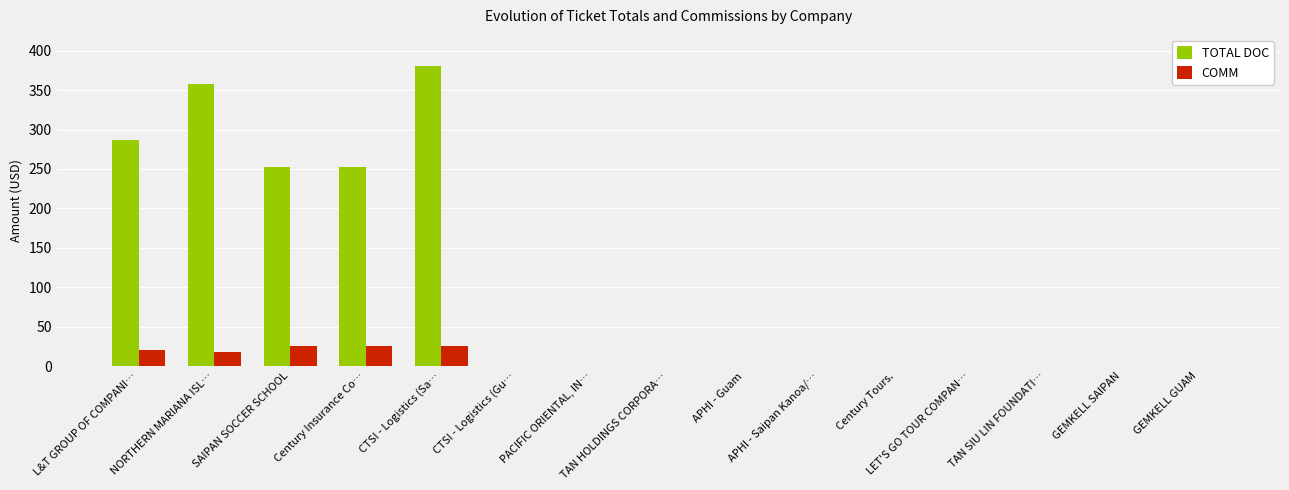

Which series has the largest range (max minus min)?

TOTAL DOC